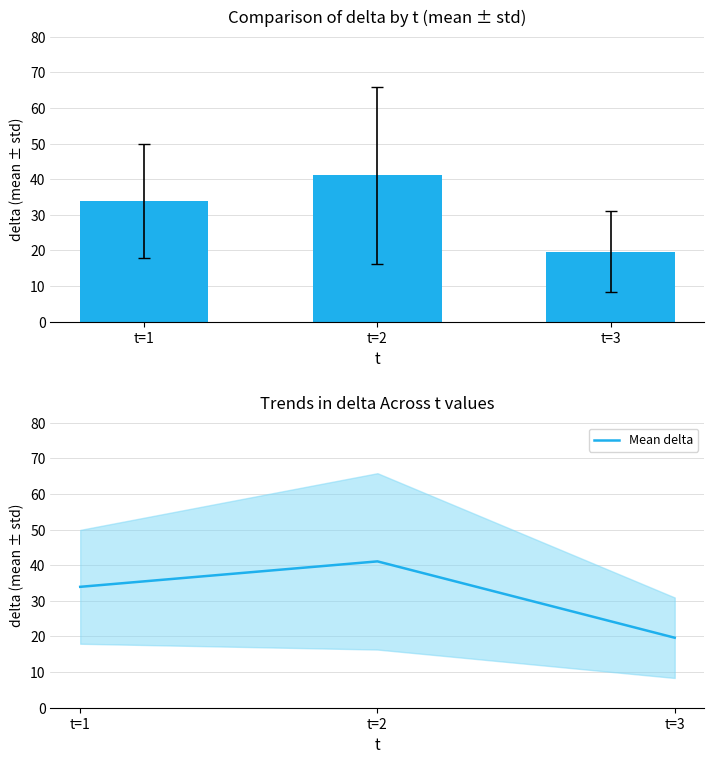

Where does the Mean delta series first go above 33?

t=1